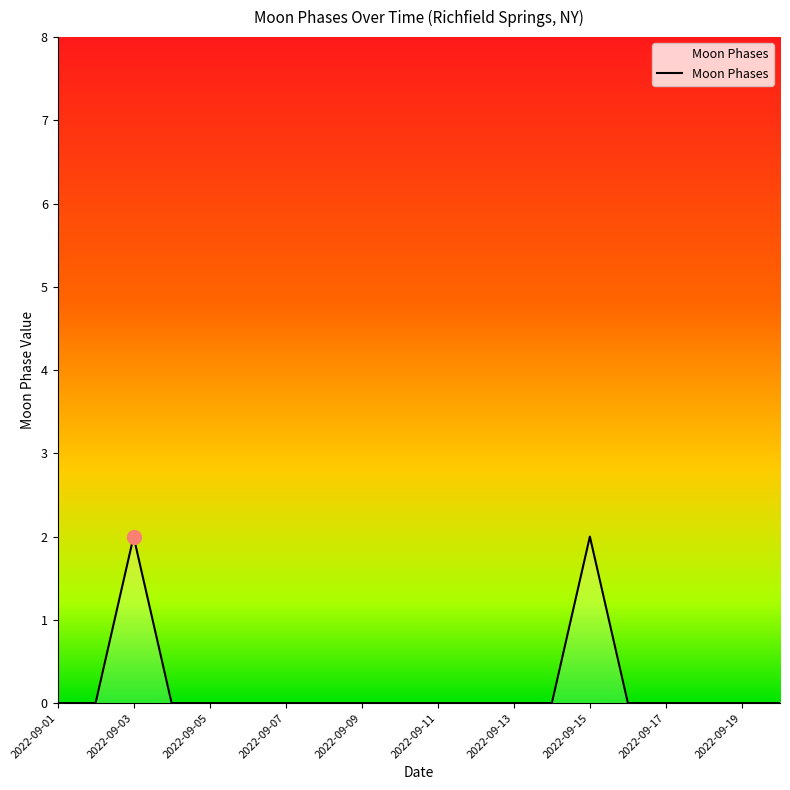

How many lines are shown in the chart?

1